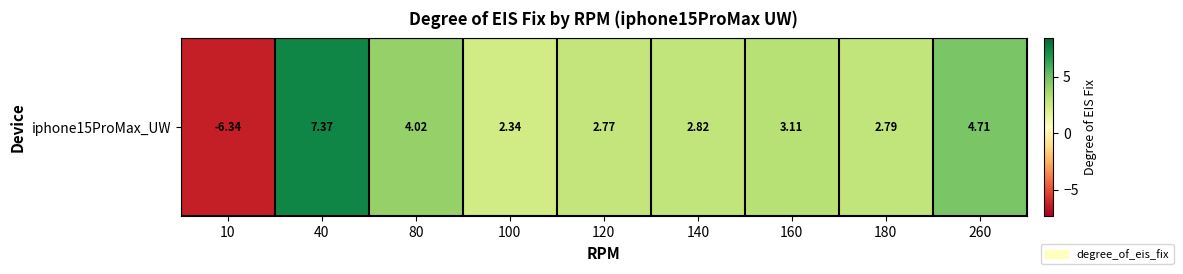

List the labels in order of value, smallest first.

10, 100, 120, 180, 140, 160, 80, 260, 40